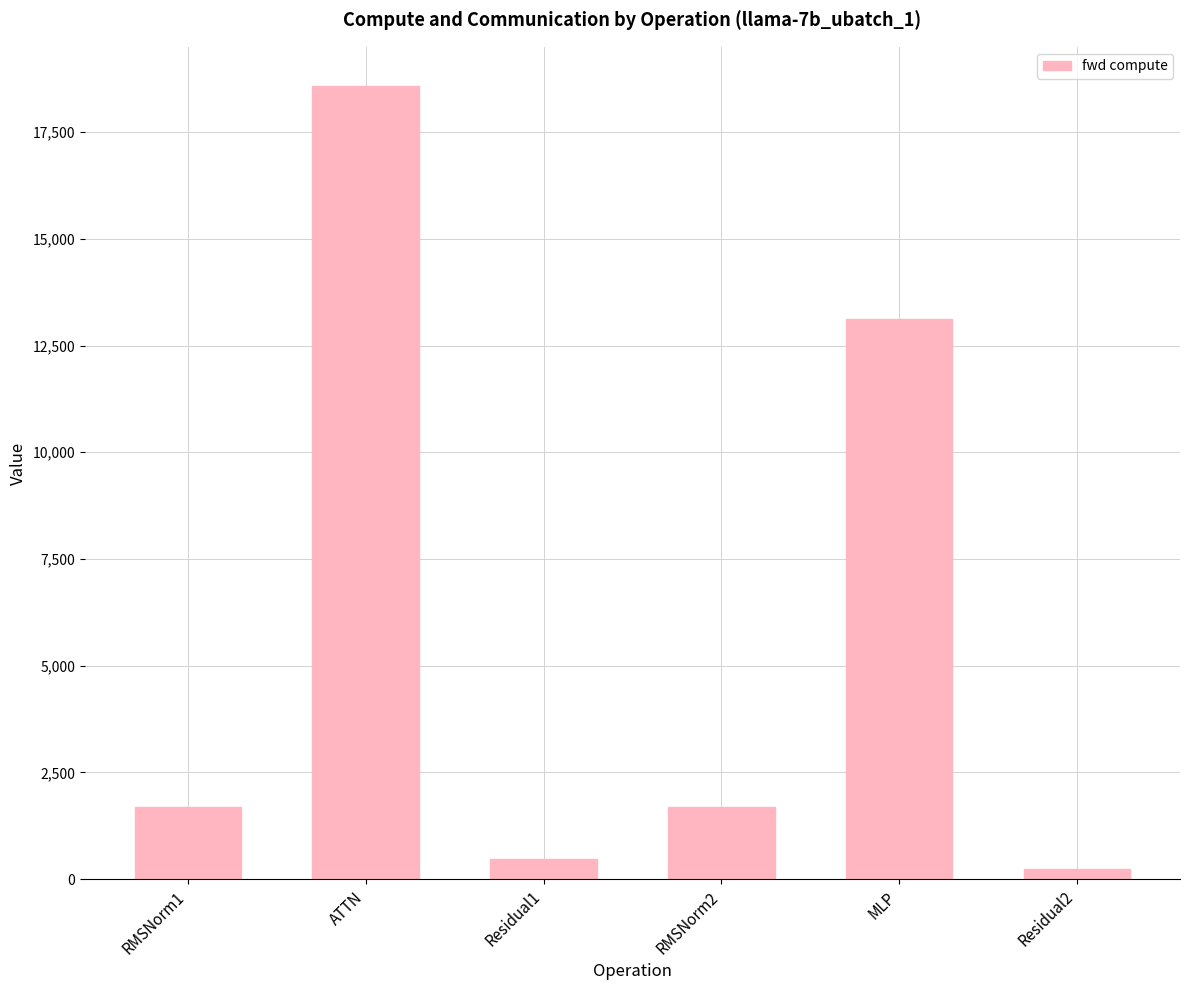

Where does the data first go above 1680?

RMSNorm1